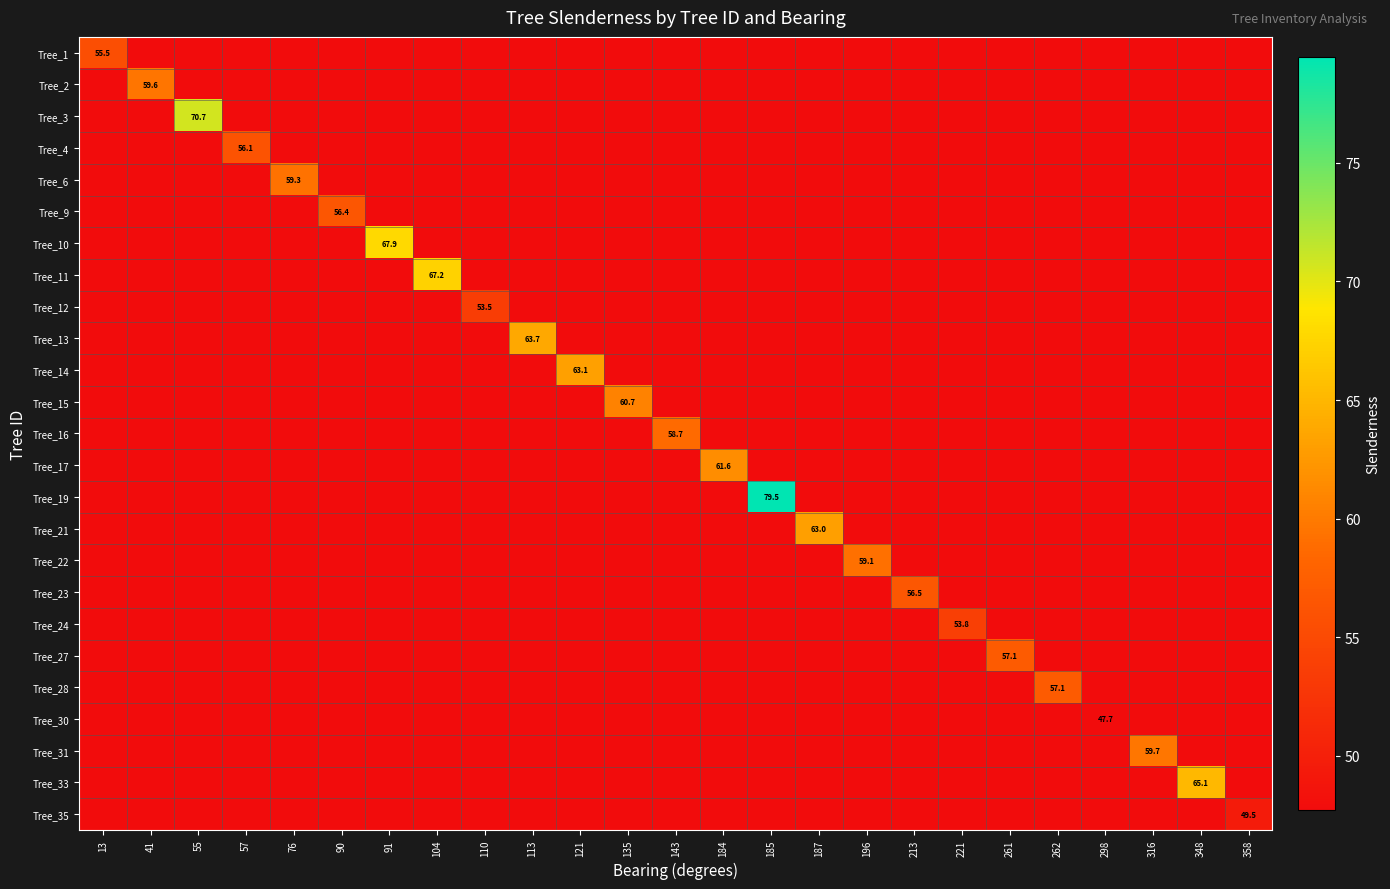

What is the lowest value of the Tree_24 series?

47.7